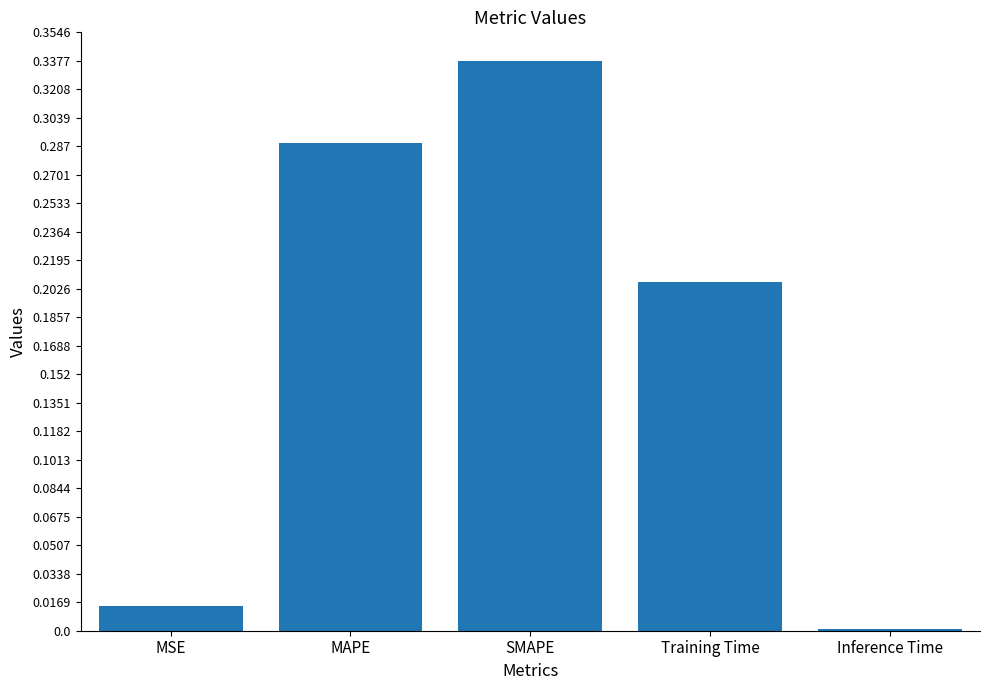

Is it true that the value at SMAPE is 0.2?

False